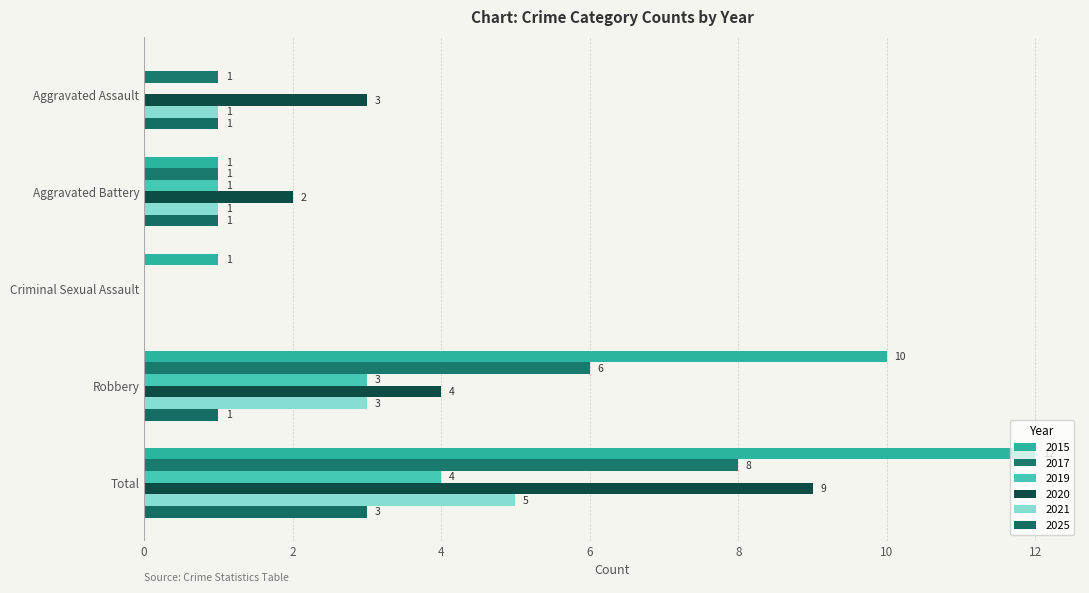

How many distinct data groups are displayed?

6